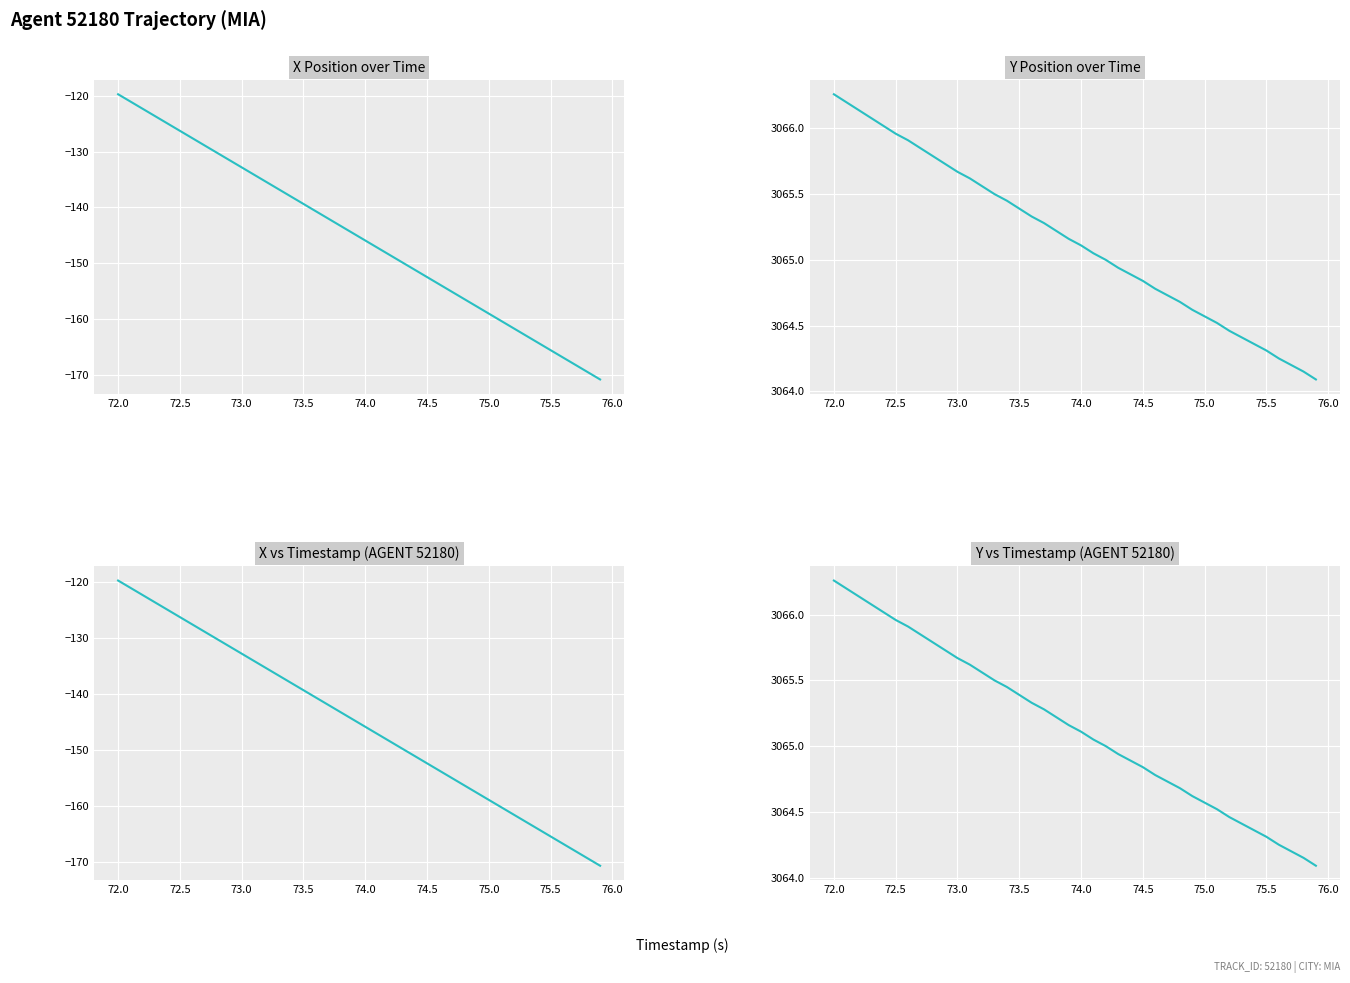

Rank the series by their maximum value, from highest to lowest.

Y, X